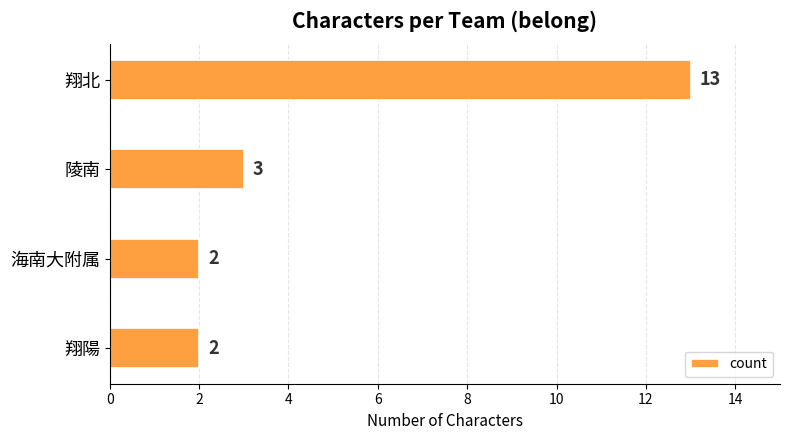

What is the difference between the maximum and minimum values?

11